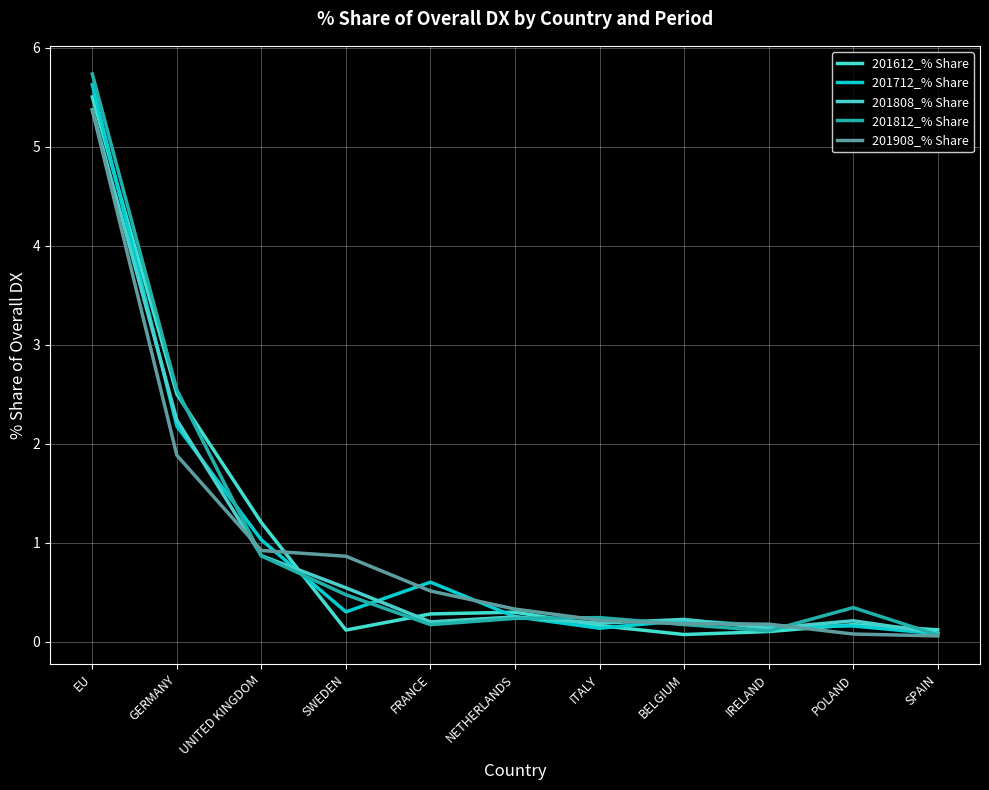

True or false: 201908_% Share and 201712_% Share intersect in this chart.

True